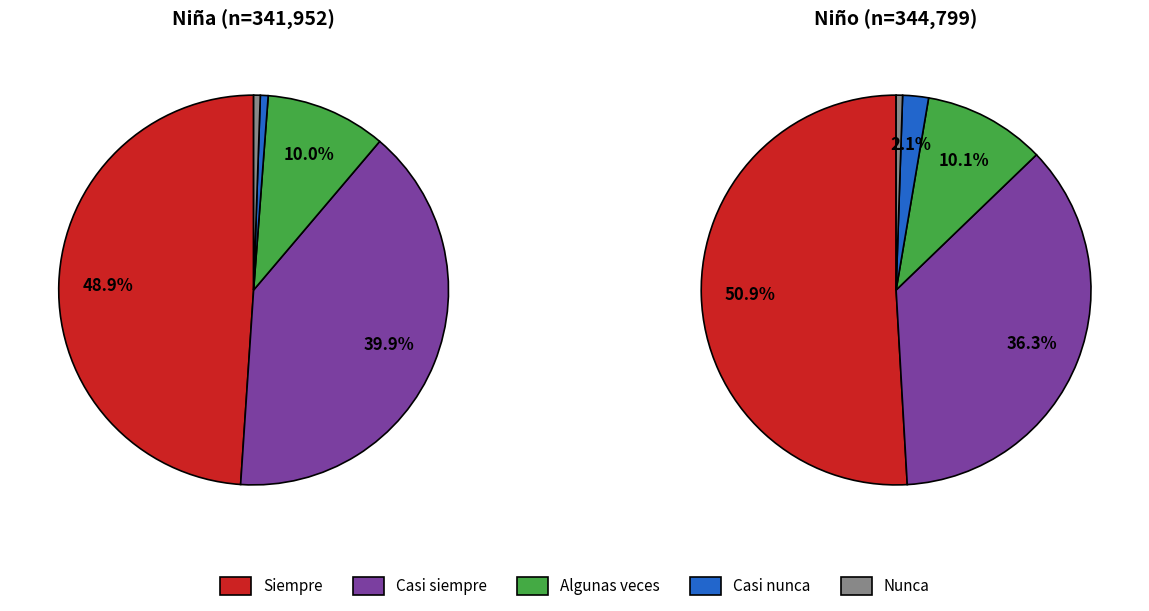

Do Casi nunca and Casi siempre together represent more than half of the pie?

No